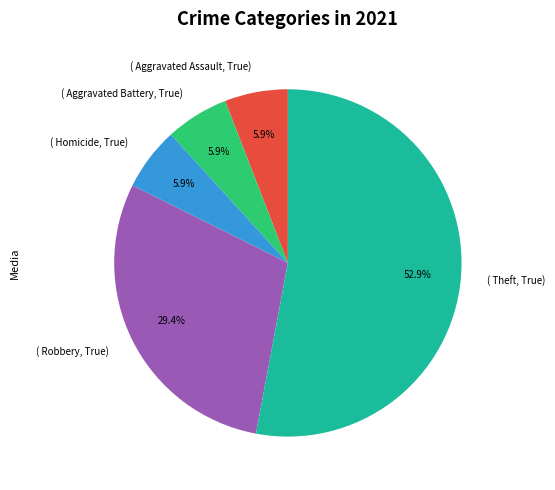

Is there any slice that represents more than half of the pie?

Yes